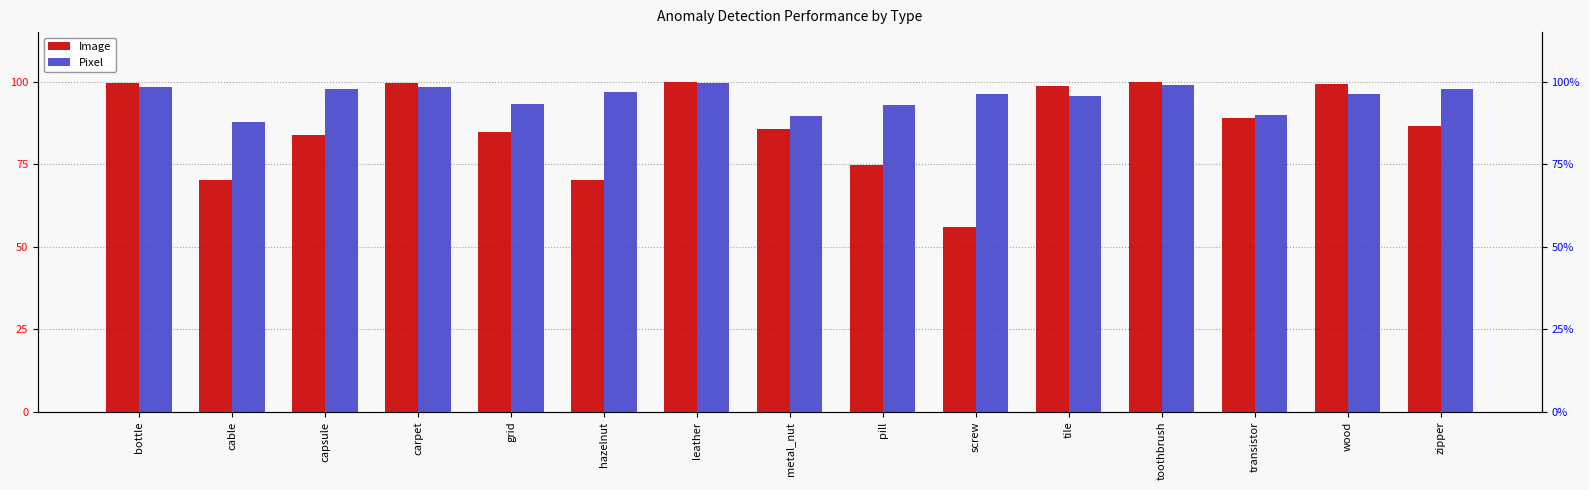

What is the label of the 11th bar from the right?

grid